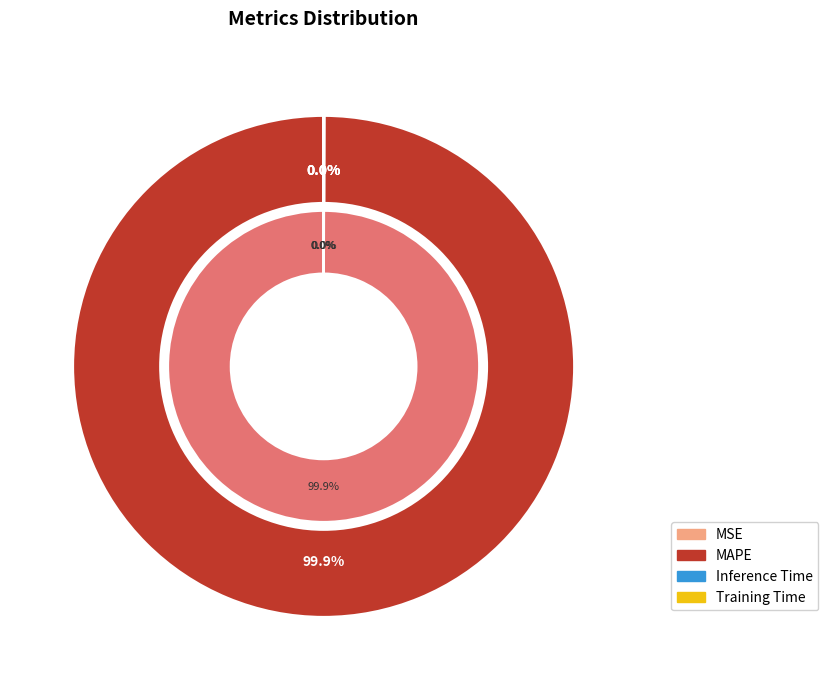

Rank the categories by value from lowest to highest.

Training Time, Inference Time, MSE, MAPE